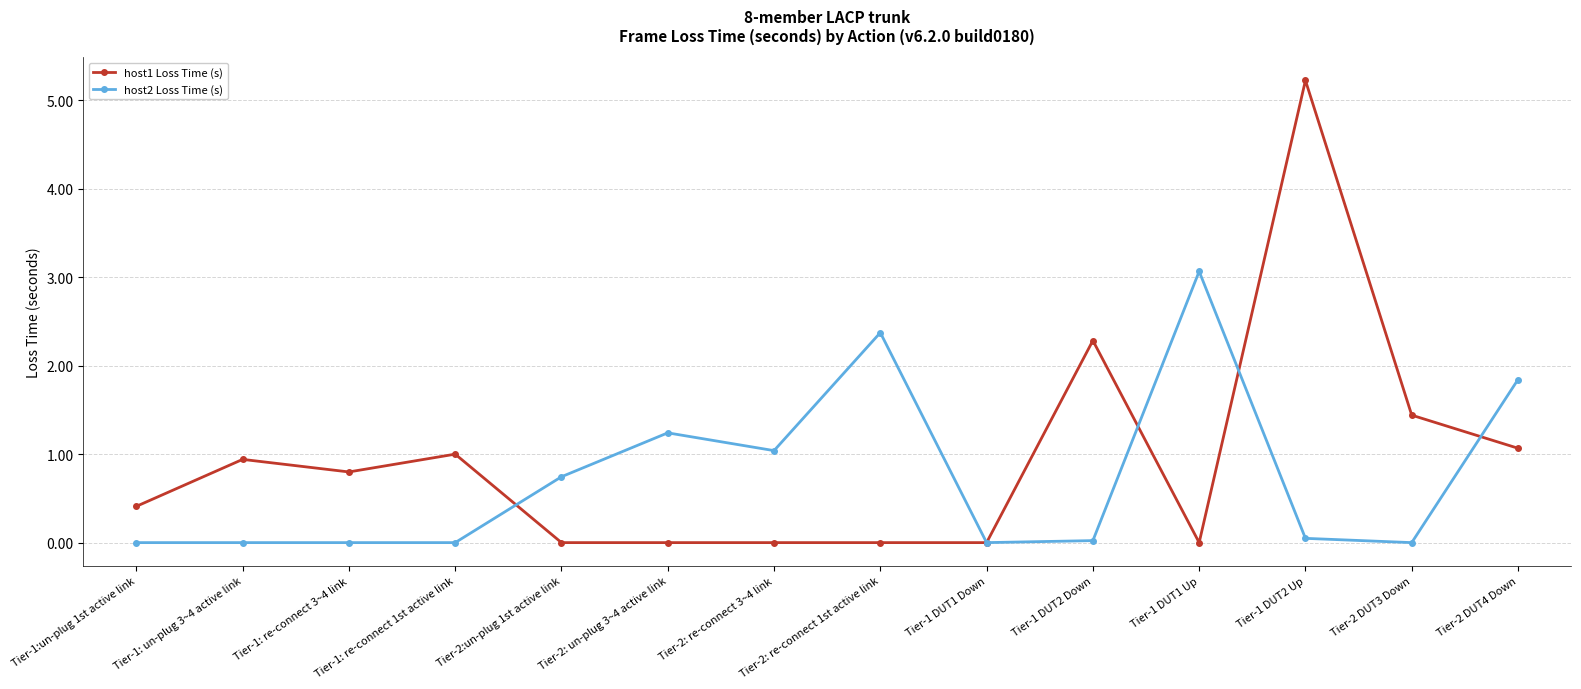

Which series has the largest range (max minus min)?

host1 Loss Time (s)